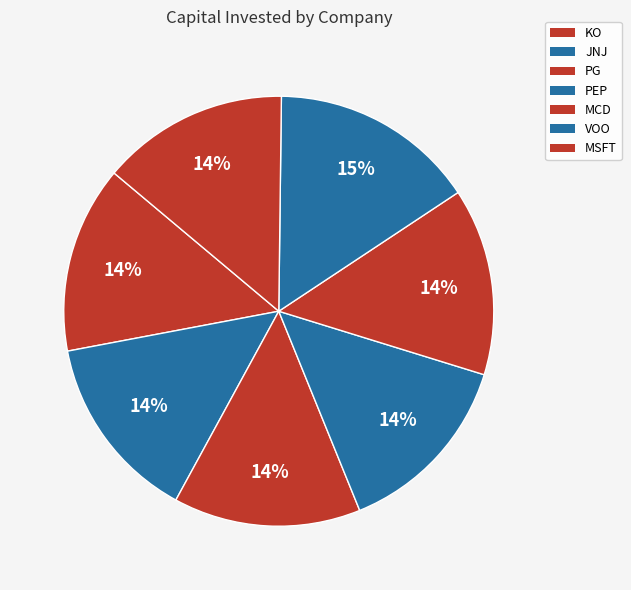

Count the number of slices in the pie.

7